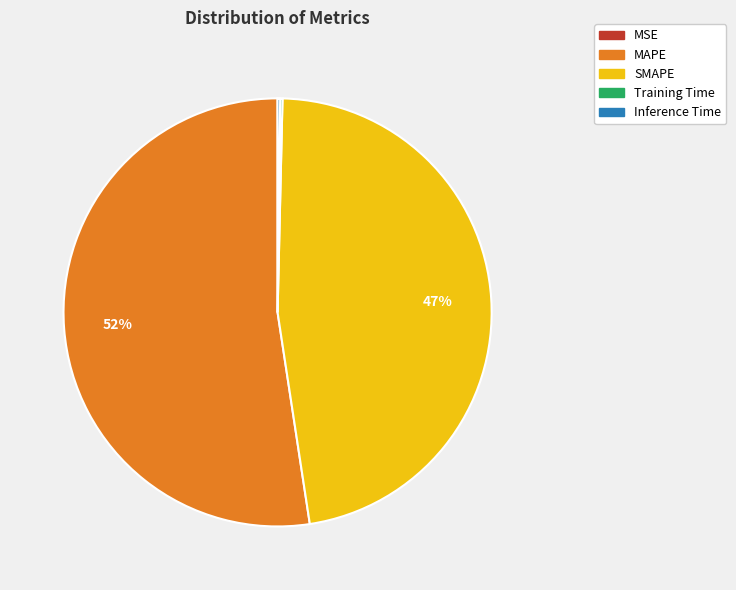

True or false: MAPE accounts for 58% of the total.

False